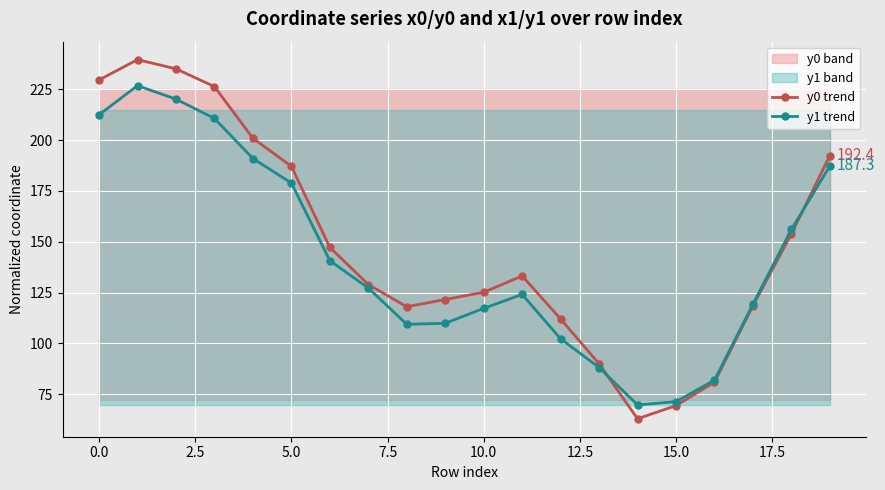

Rank the series by their average value, from lowest to highest.

y1 trend, y0 trend